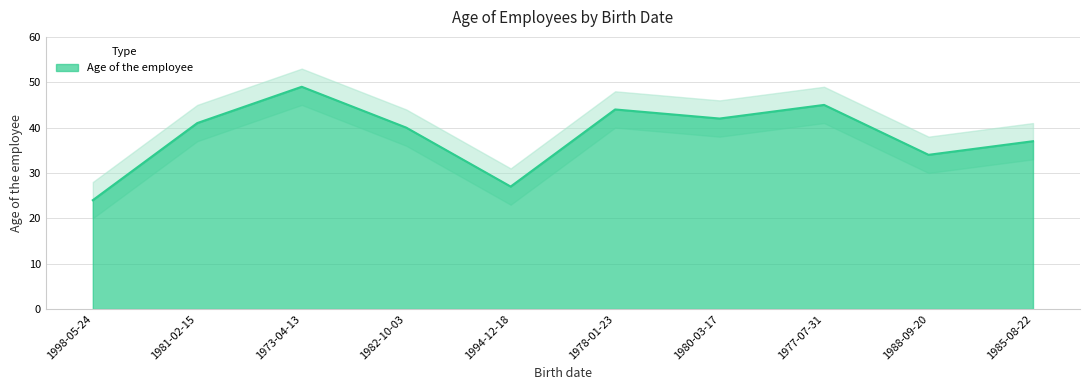

What is the smallest value displayed?

24